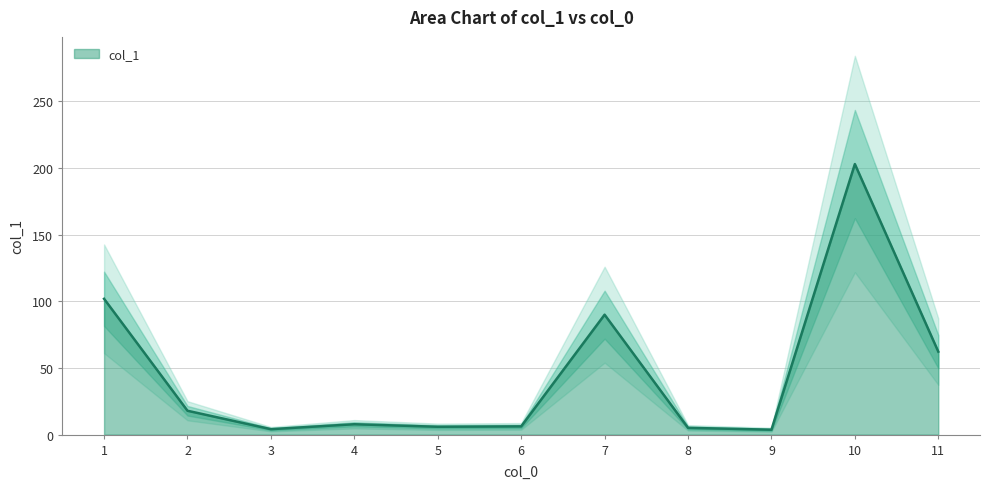

What is the value of the 7th point from the left?

89.9